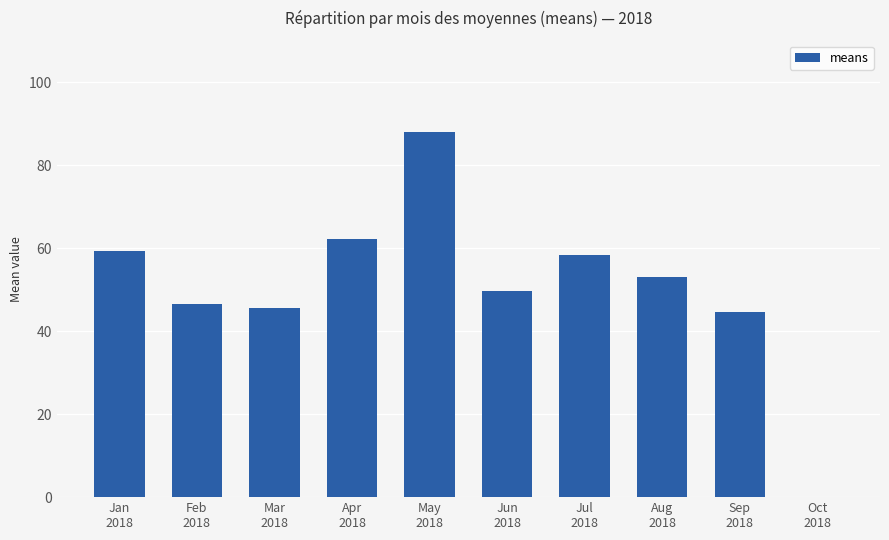

Between May
2018 and Apr
2018, which is larger?

May
2018